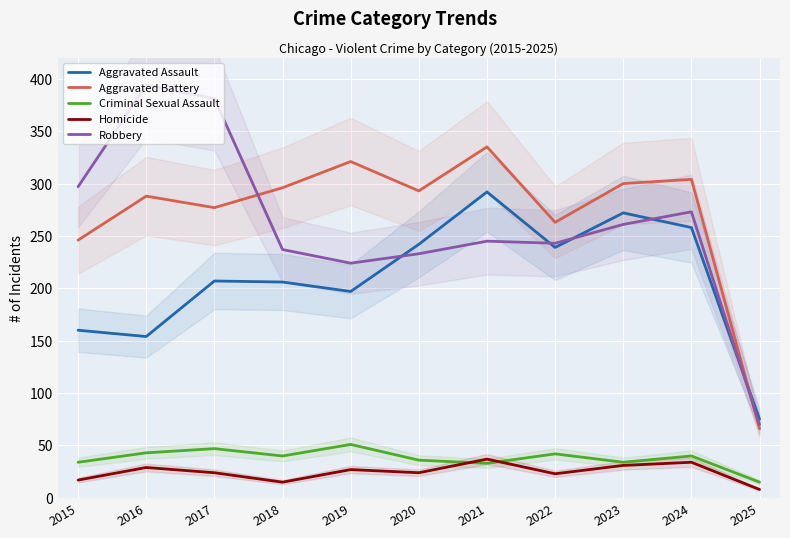

True or false: Criminal Sexual Assault and Aggravated Assault cross at least once.

False